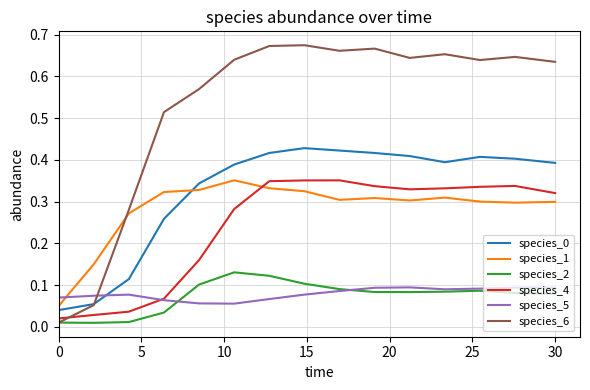

After their last crossing, which series has the higher values: species_0 or species_6?

species_6